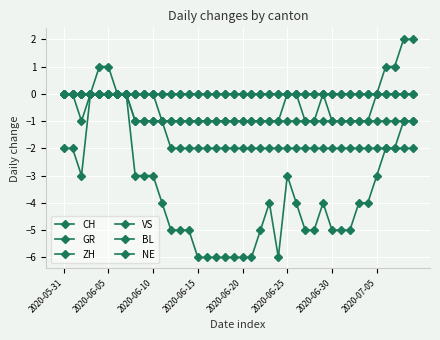

What are all the series names shown in the legend?

CH, GR, ZH, VS, BL, NE